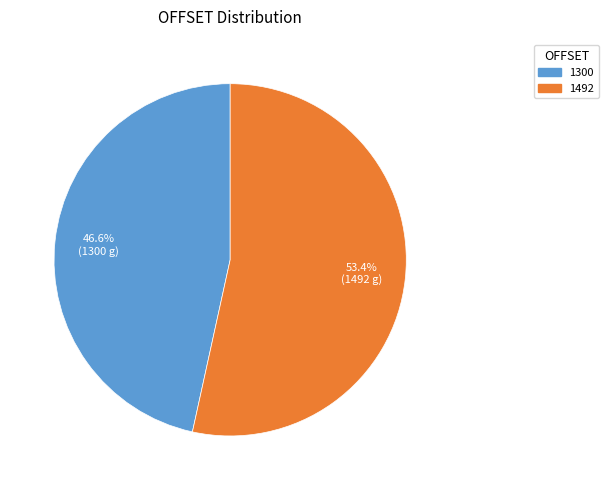

How much of the chart is everything except 1300?

53.4%